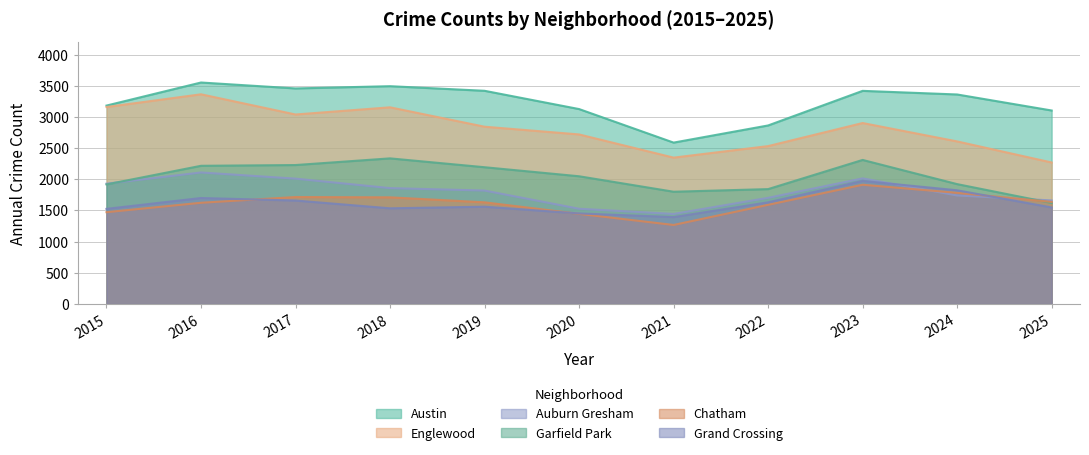

What is the difference between the second highest and second lowest values in the Grand Crossing series?

371